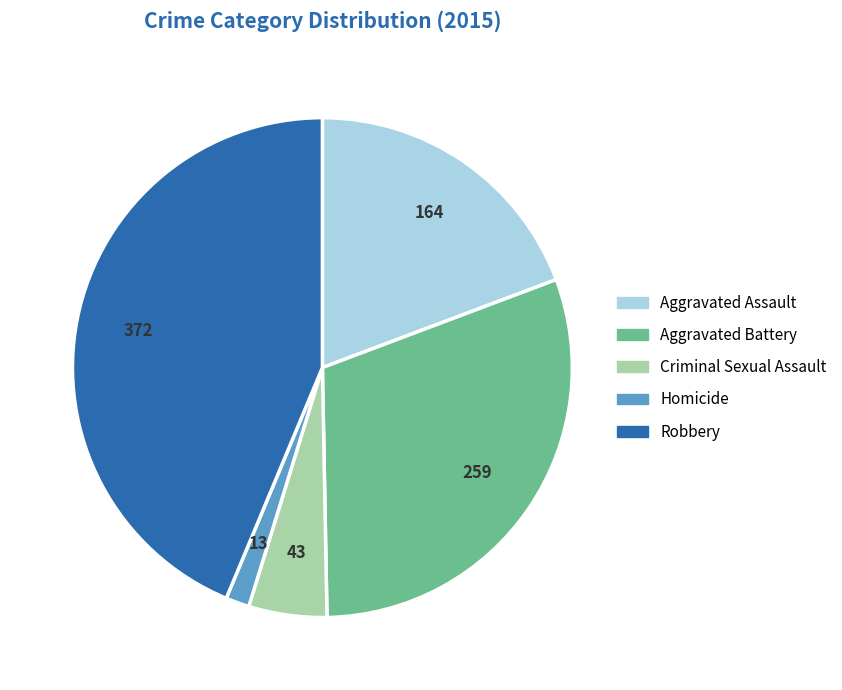

Rank the categories by value from lowest to highest.

Homicide, Criminal Sexual Assault, Aggravated Assault, Aggravated Battery, Robbery